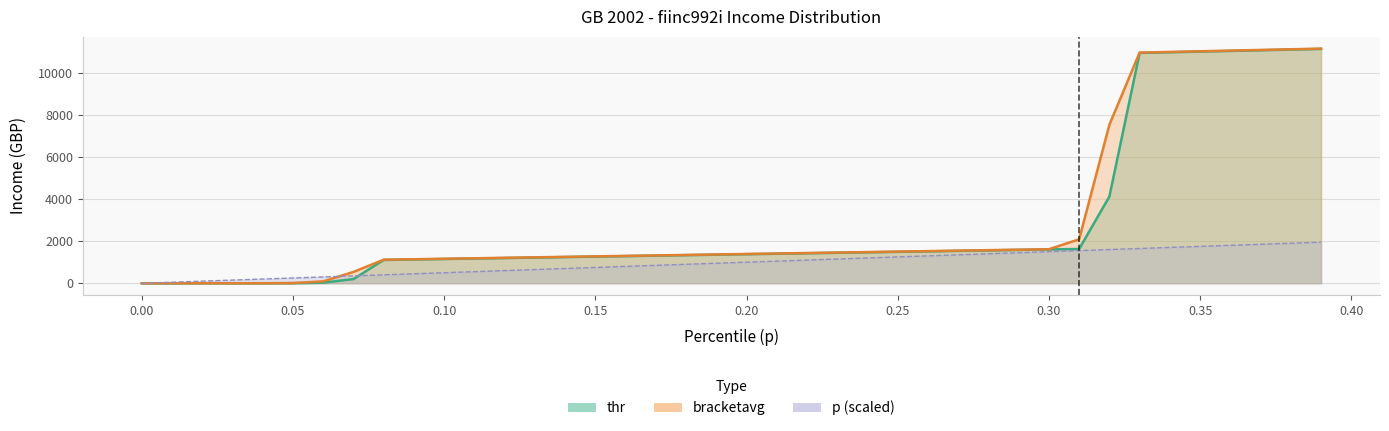

Which series has the largest total across all categories?

bracketavg